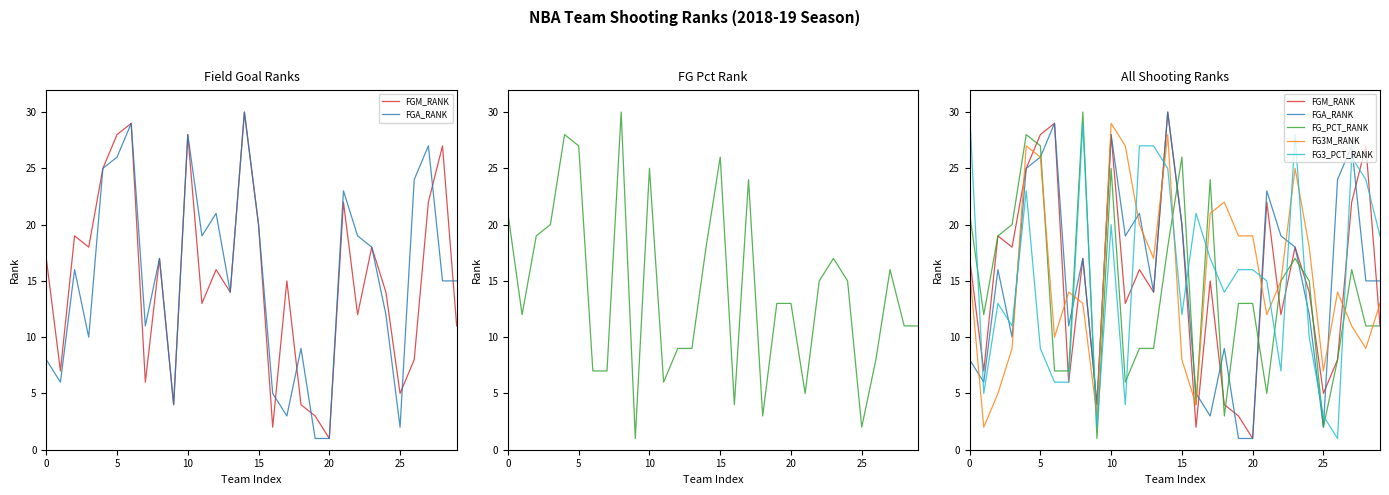

At which category is the sum across all series the highest?

14